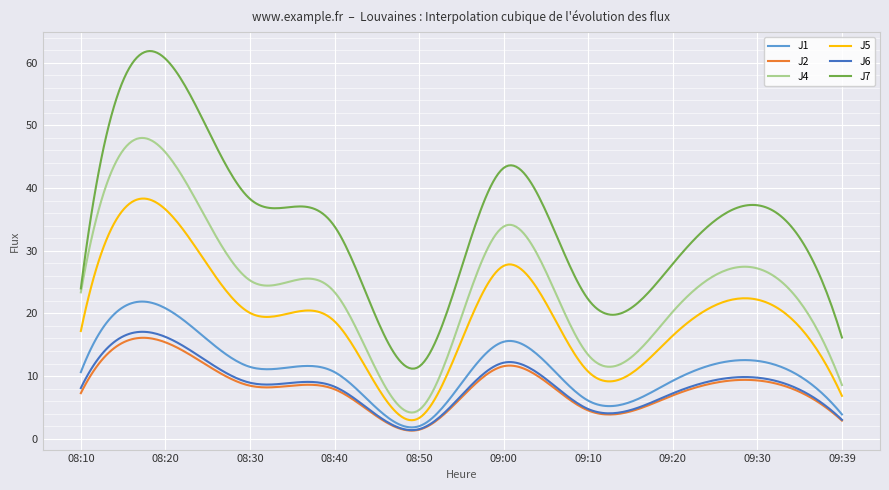

What is the greatest value displayed?

61.8